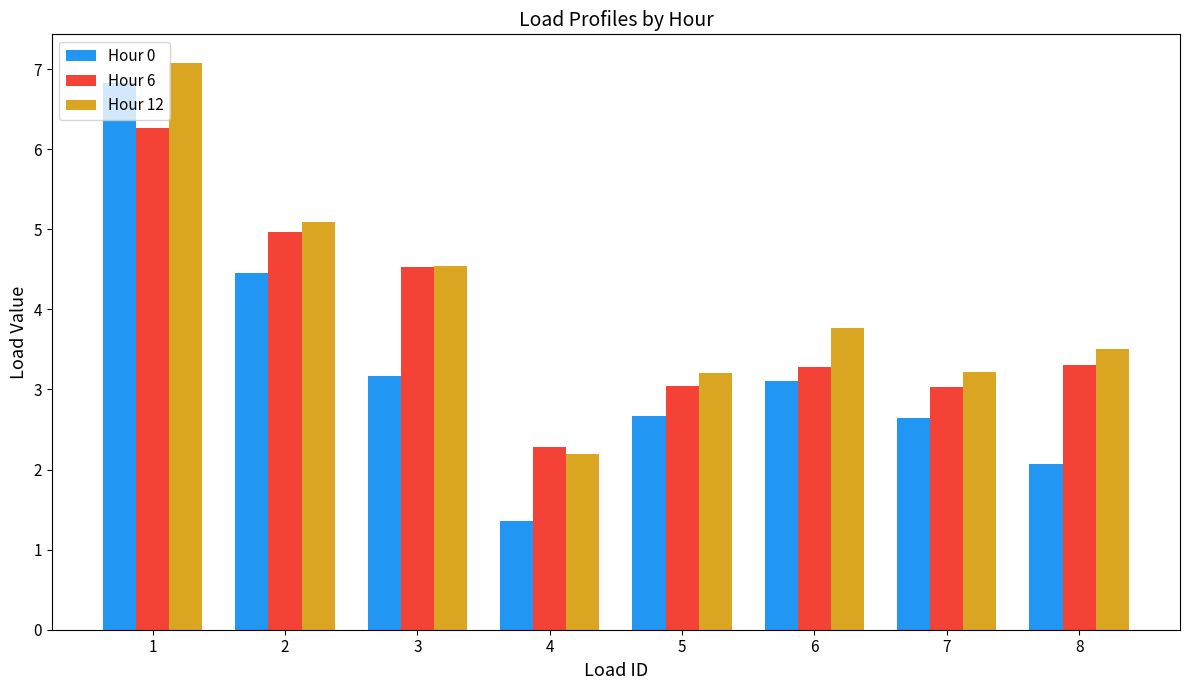

Which series has the largest total across all categories?

Hour 12